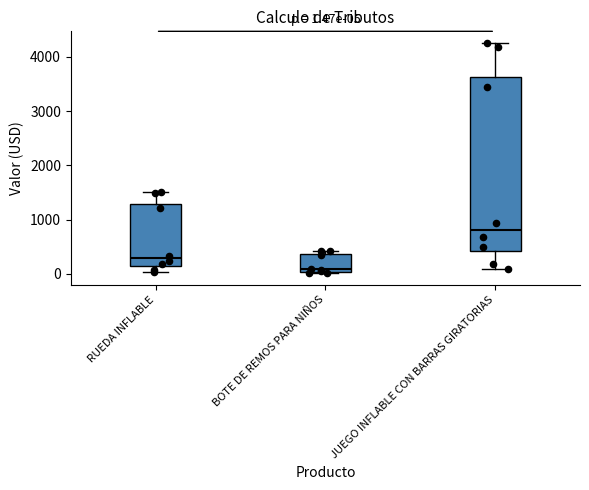

Which box has the highest median line?

JUEGO INFLABLE CON BARRAS GIRATORIAS